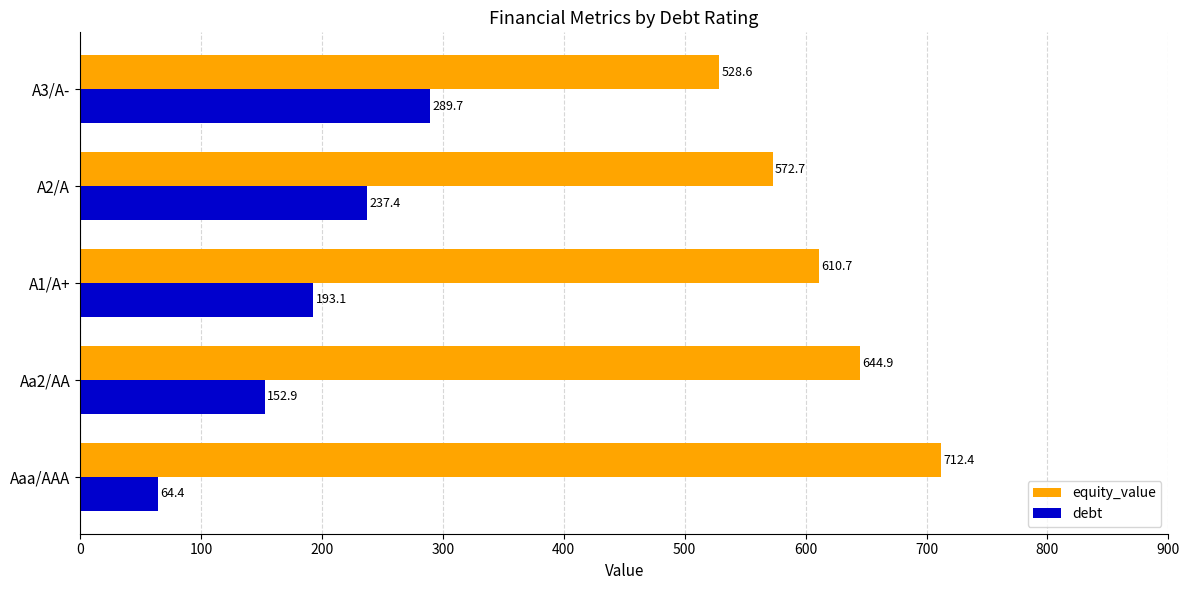

What is the sum of the equity_value values at A1/A+ and Aa2/AA?

1255.6